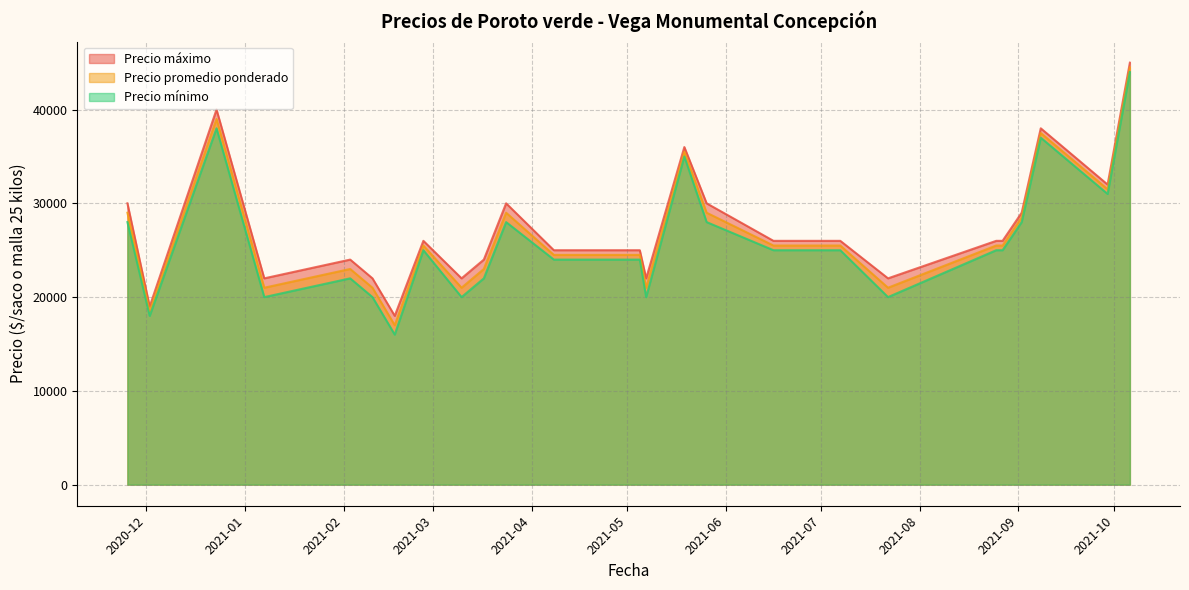

Which series has the largest total across all categories?

Precio máximo